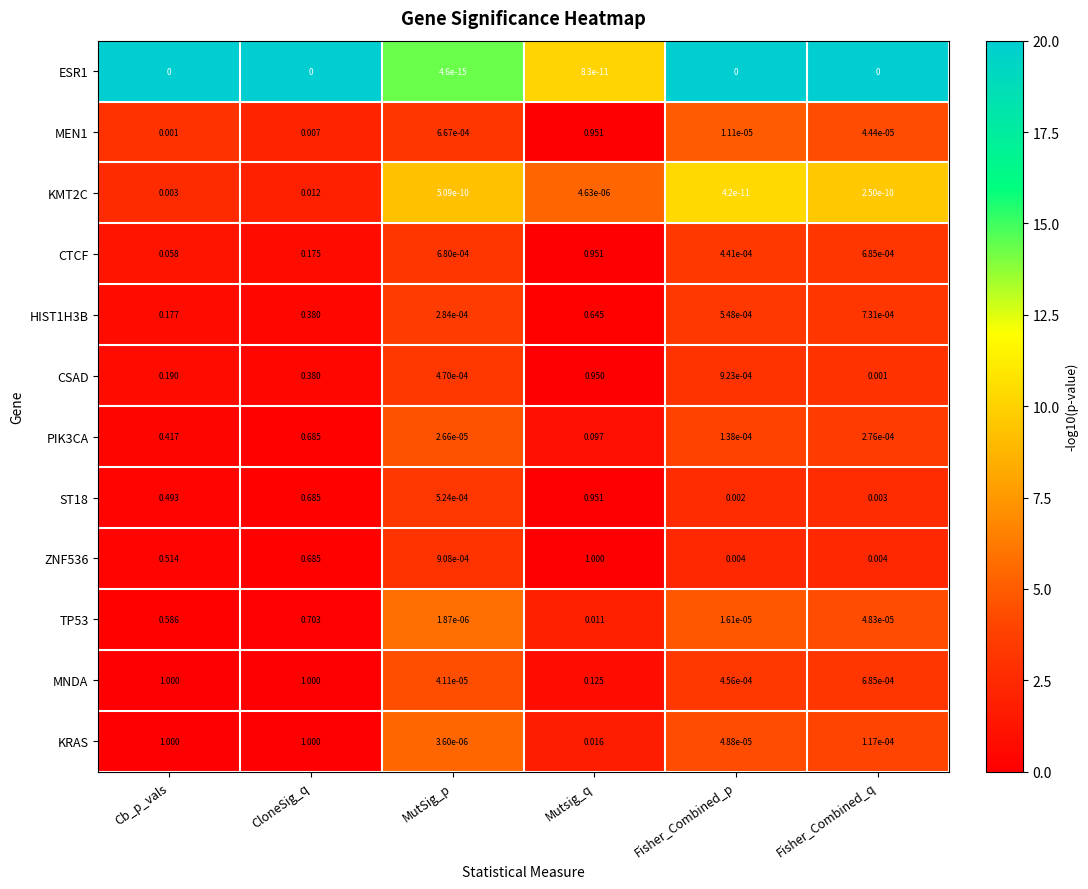

Is the value of ZNF536 at Cb_p_vals greater than the value of PIK3CA at Mutsig_q?

Yes